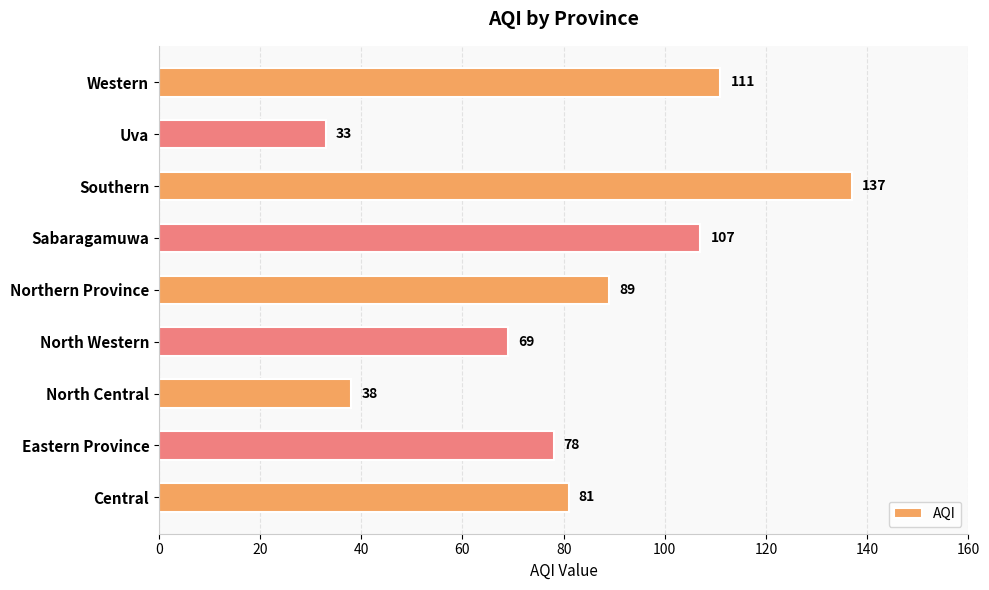

What is the average value?

83